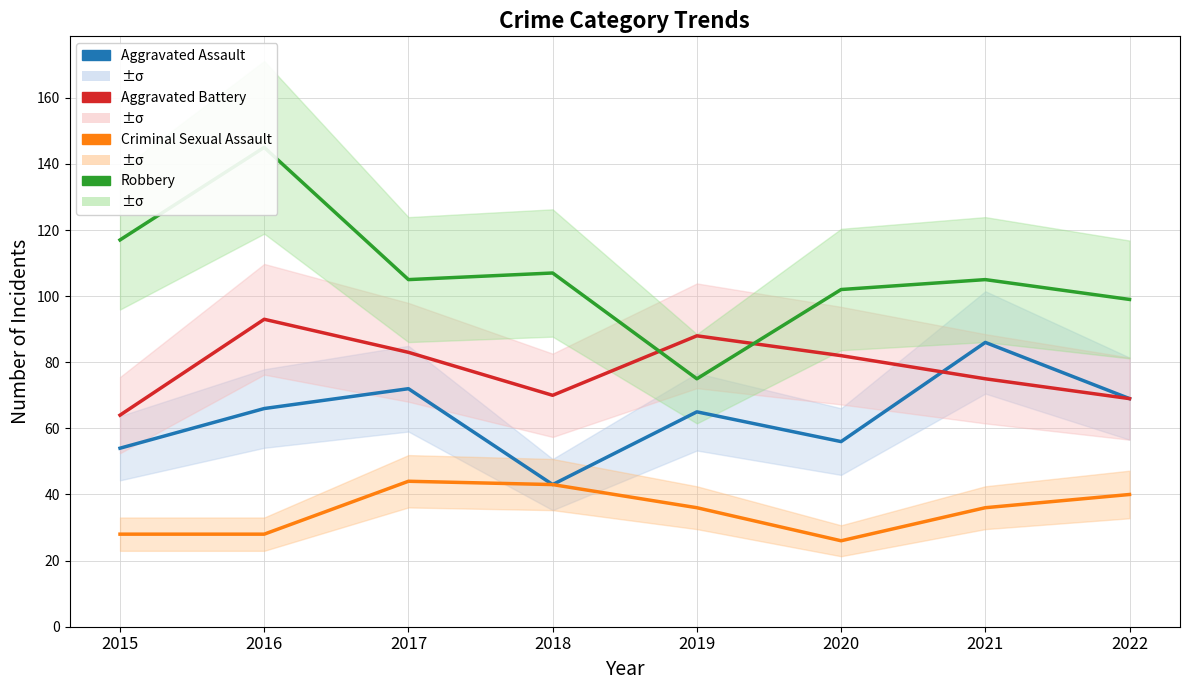

How many values in the Aggravated Assault series exceed 66?

3